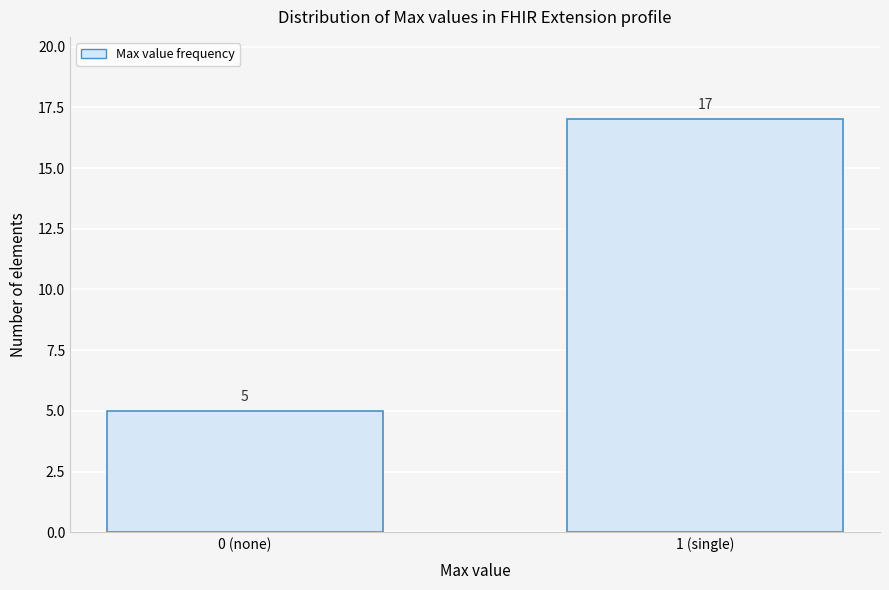

Reading right to left, list all the values displayed in this chart.

17	5